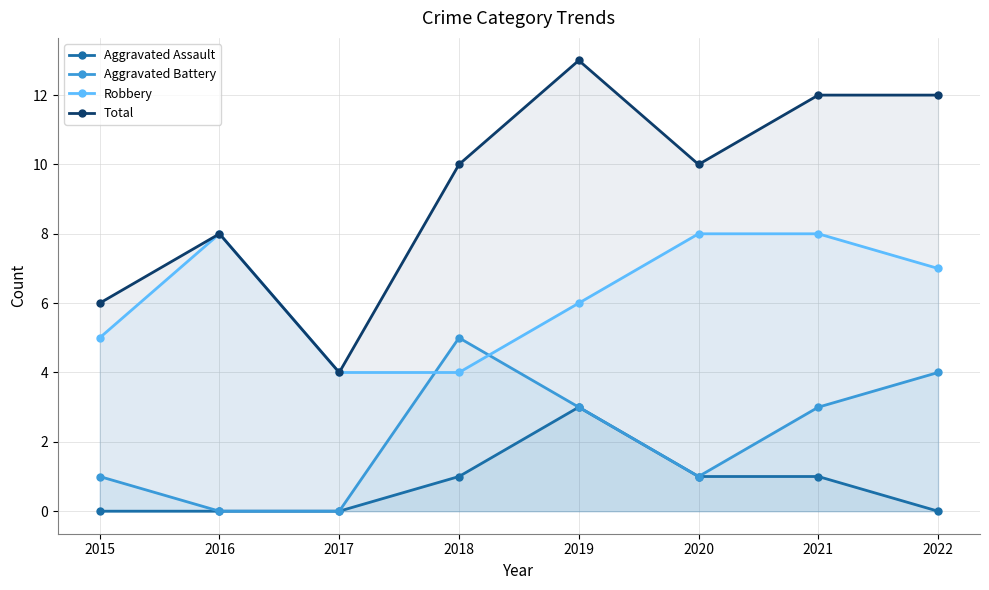

What is the sum of the Aggravated Assault values at 2022 and 2020?

1